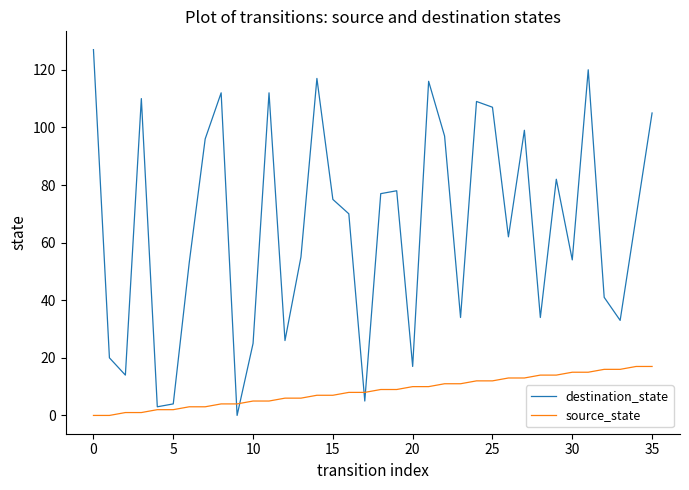

Which series has the widest spread of values?

destination_state